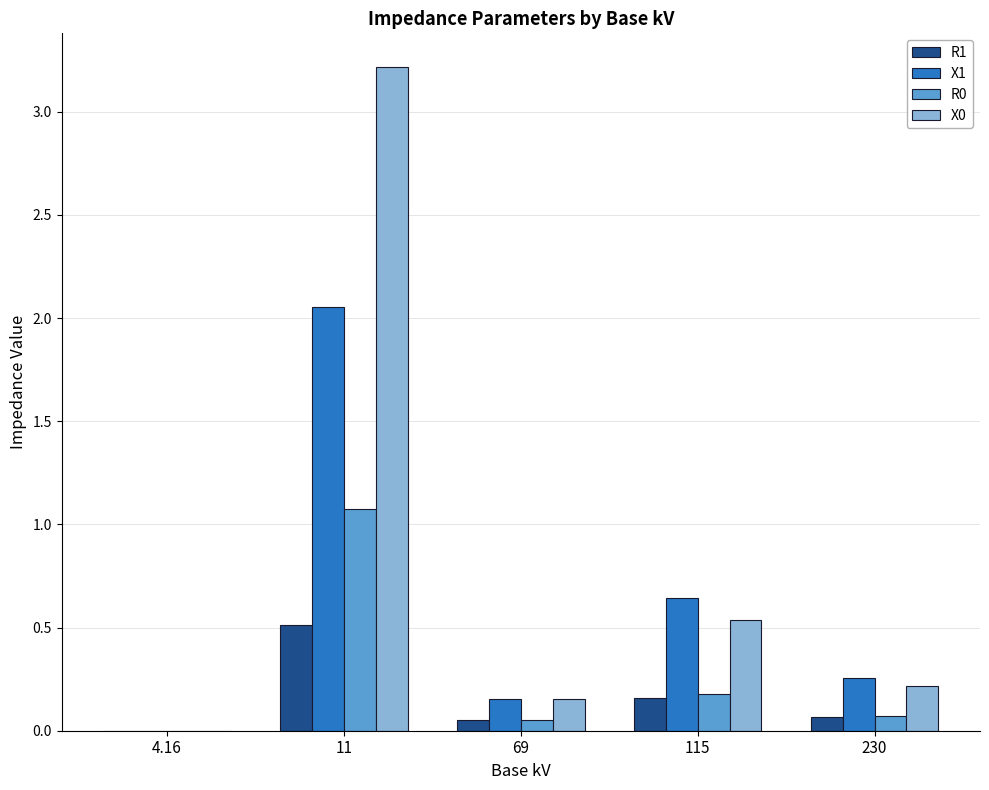

What is the sum of all R0 values?

1.4